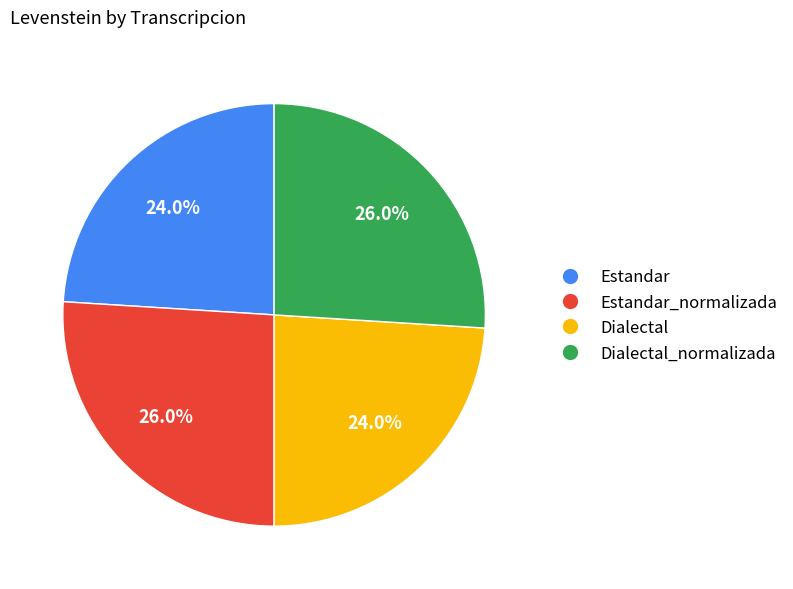

To the nearest percent, what percentage of the pie is Dialectal_normalizada?

26%